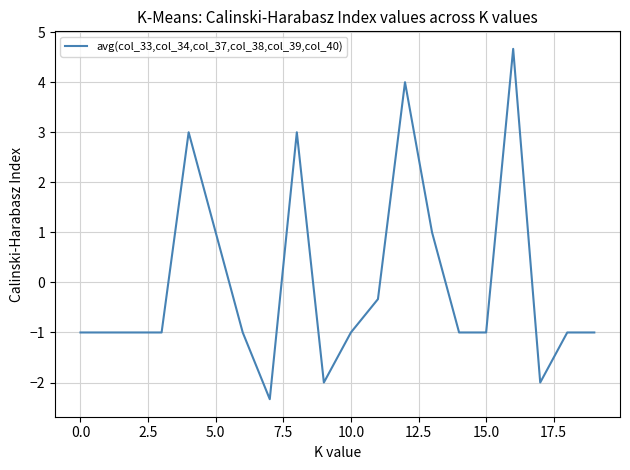

What is the maximum value shown in the chart?

4.7